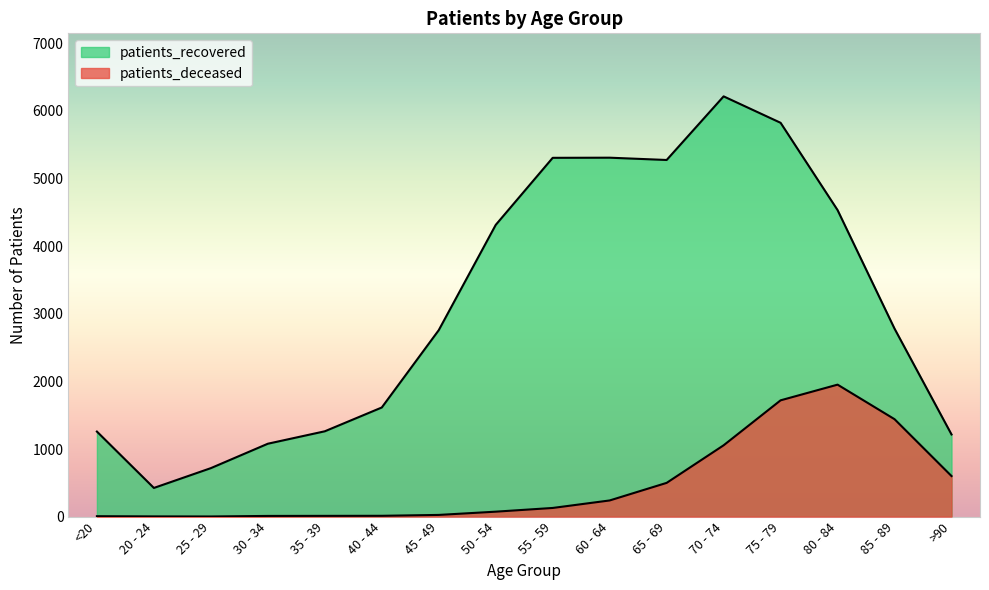

At 85 - 89, list the series in order from smallest to largest.

patients_deceased, patients_recovered